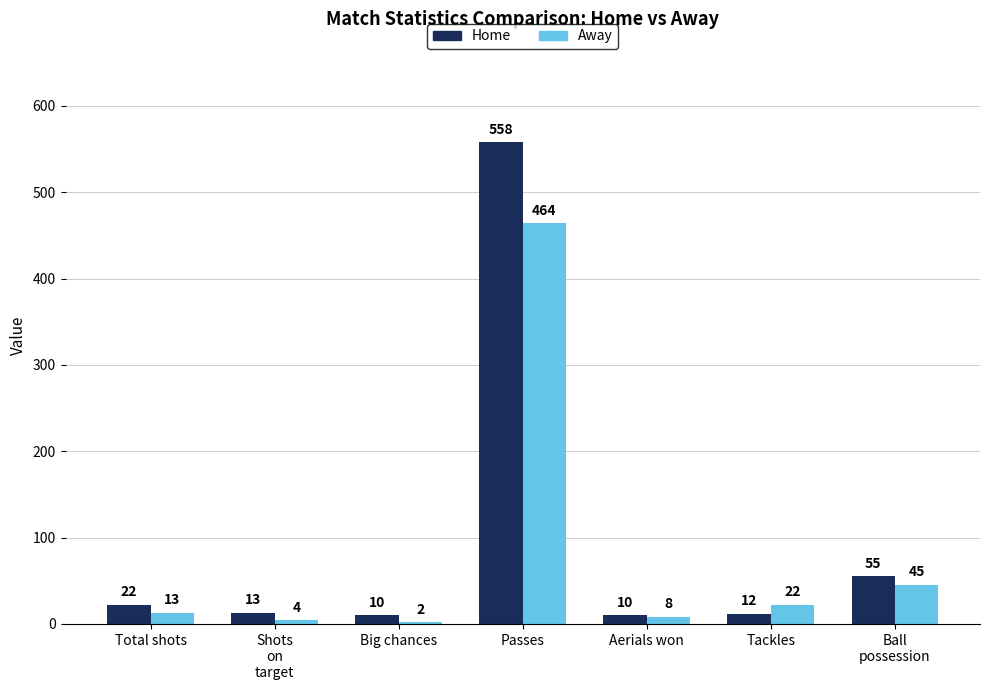

What is the highest value of the Home series?

558